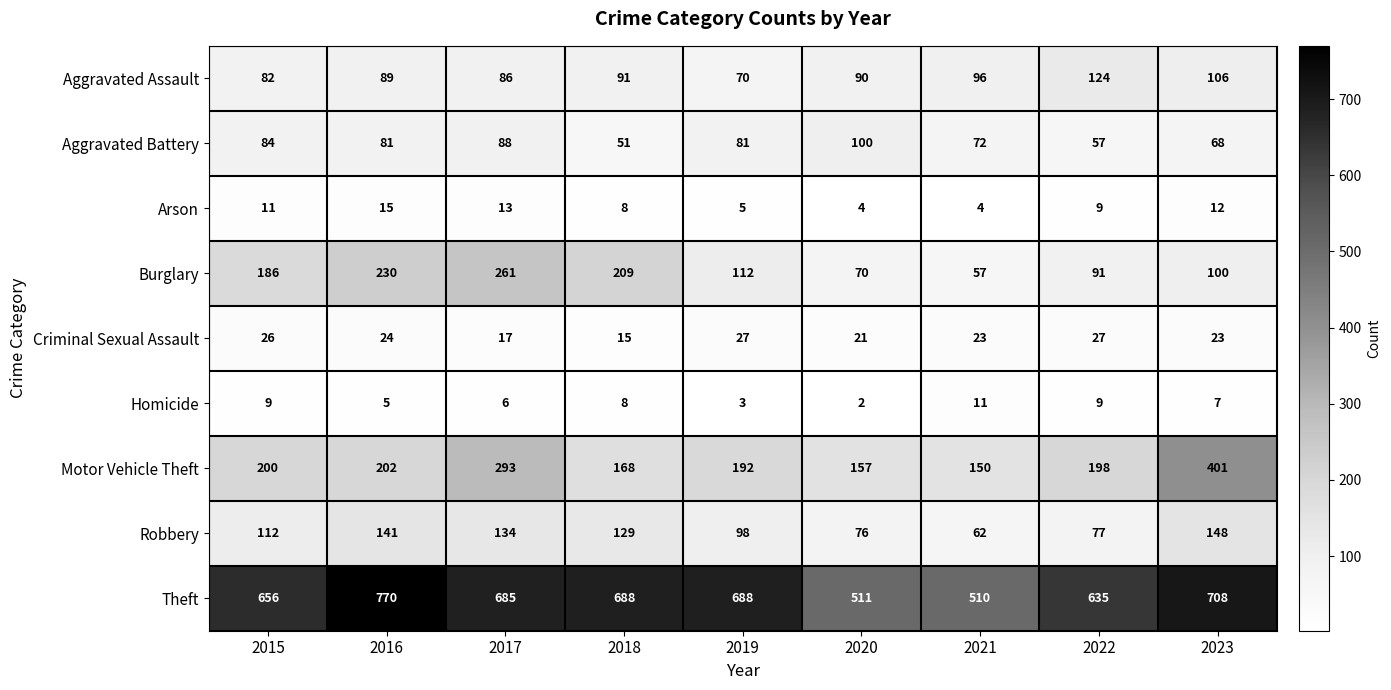

At which label does Aggravated Battery first exceed 81?

2015